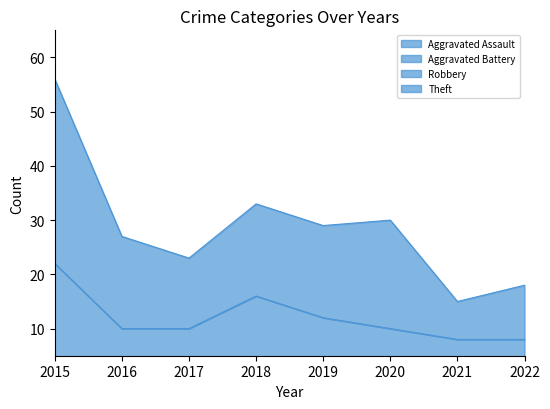

Reading left to right, list all the values displayed in this chart.

Aggravated Assault: 2015=2	2016=1	2017=0	2018=2	2019=2	2020=1	2021=1	2022=1
Robbery: 2015=22	2016=10	2017=10	2018=16	2019=12	2020=10	2021=8	2022=8
Theft: 2015=56	2016=27	2017=23	2018=33	2019=29	2020=30	2021=15	2022=18